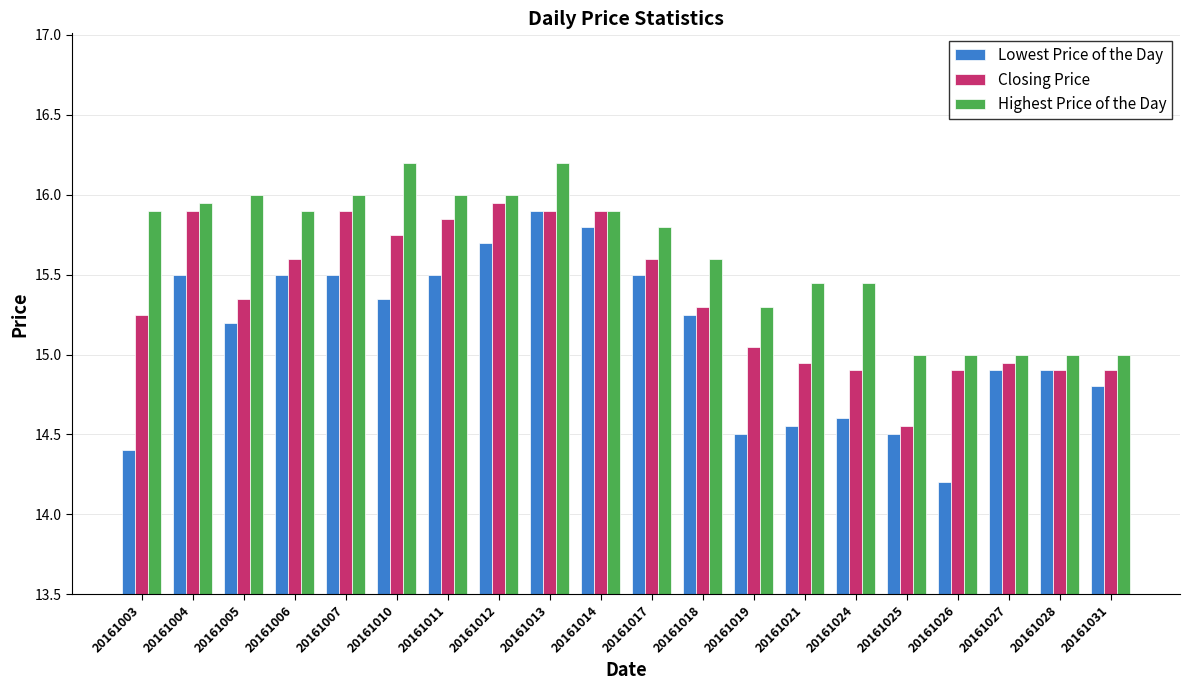

How many distinct data groups are displayed?

3